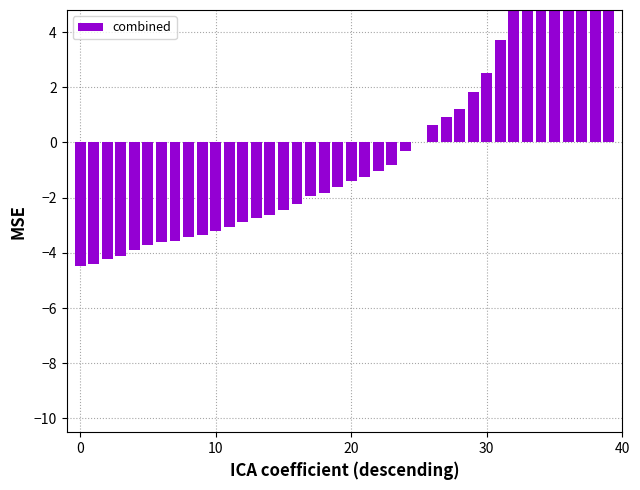

What is the smallest value displayed?

-4.5